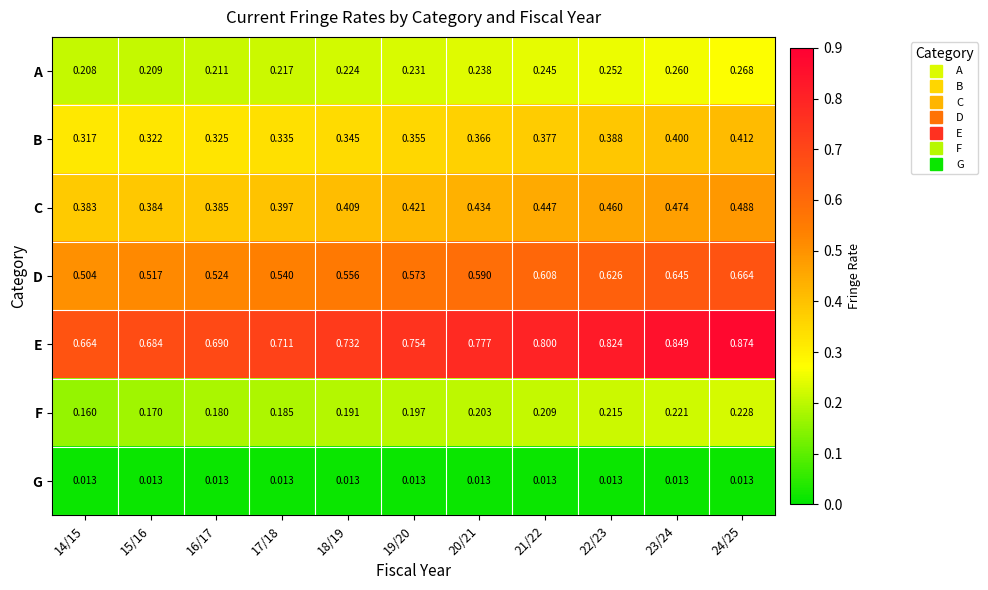

Rank the series at 15/16 from highest to lowest value.

E, D, C, B, A, F, G